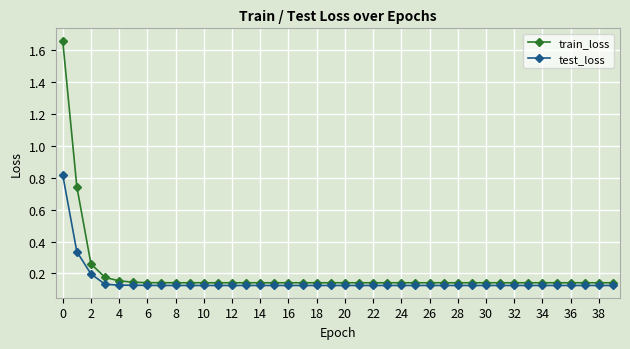

What is the sum of all train_loss values?

7.9